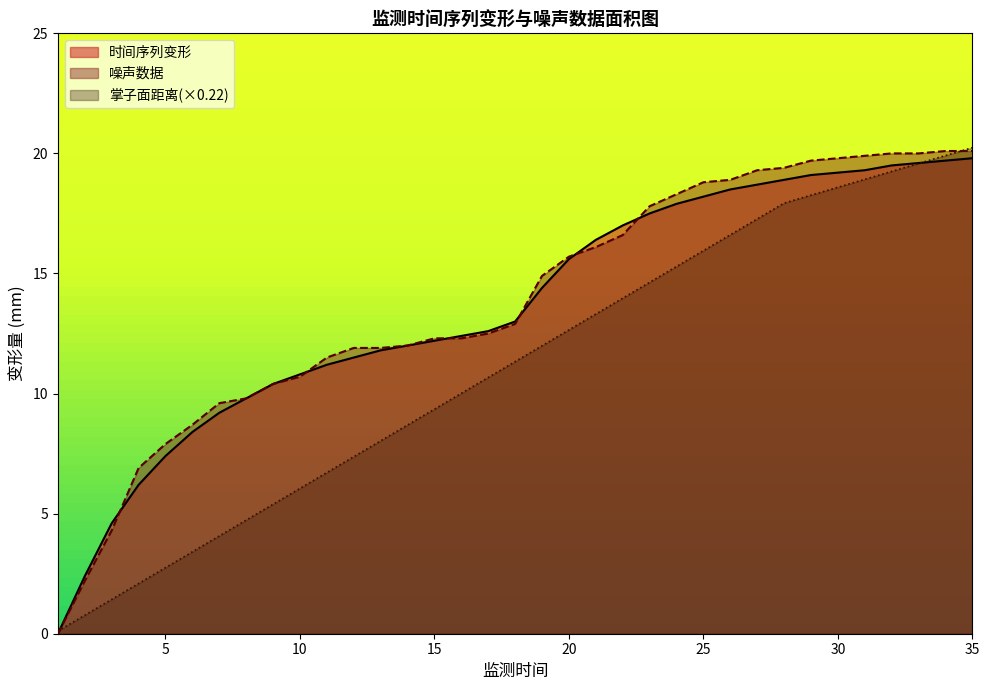

At which label does 时间序列变形 first exceed 13?

19